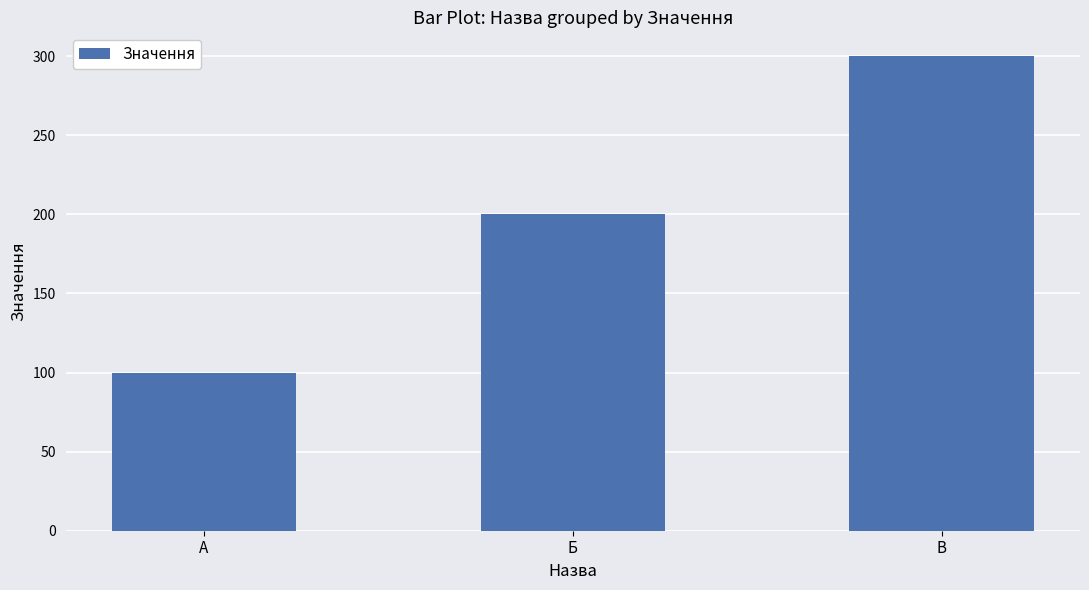

What is the difference between the maximum and minimum values?

200